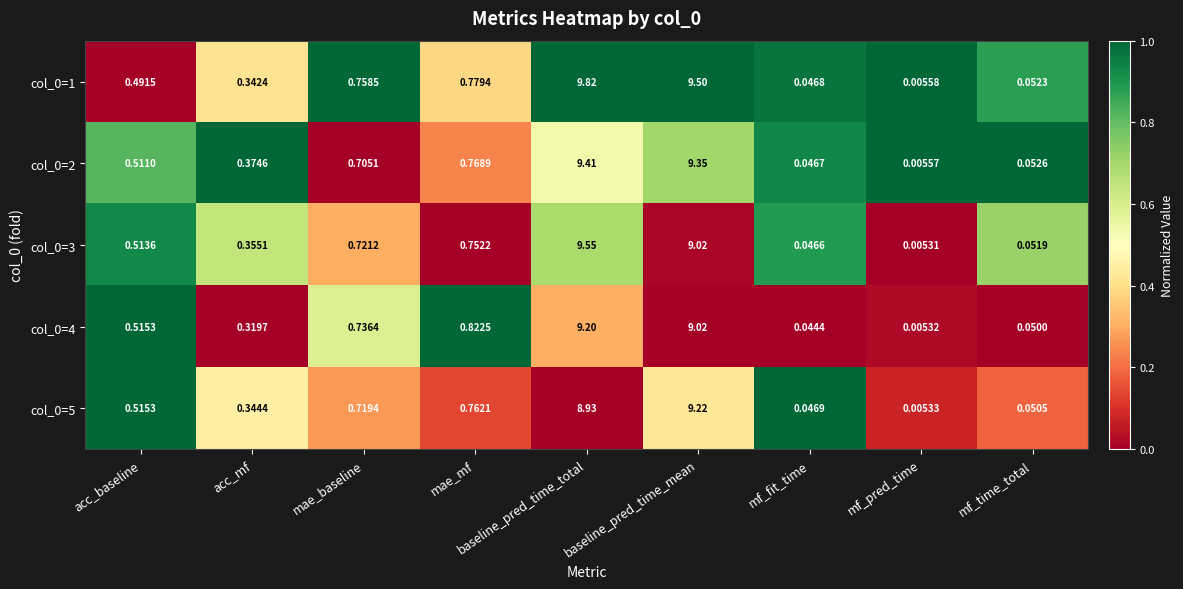

Rank the categories by col_0=4 value from lowest to highest.

mf_pred_time, mf_fit_time, mf_time_total, acc_mf, acc_baseline, mae_baseline, mae_mf, baseline_pred_time_mean, baseline_pred_time_total